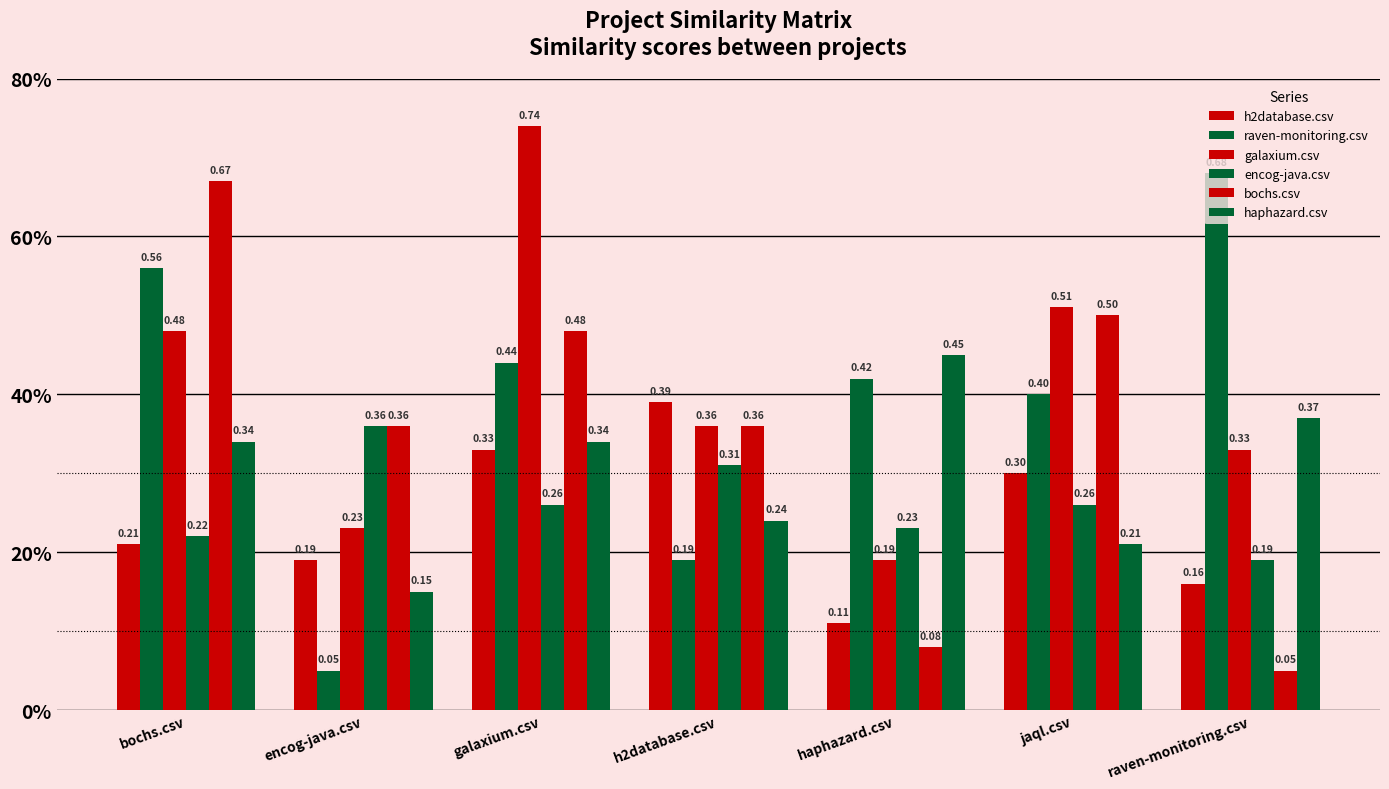

Which series has the largest range (max minus min)?

raven-monitoring.csv